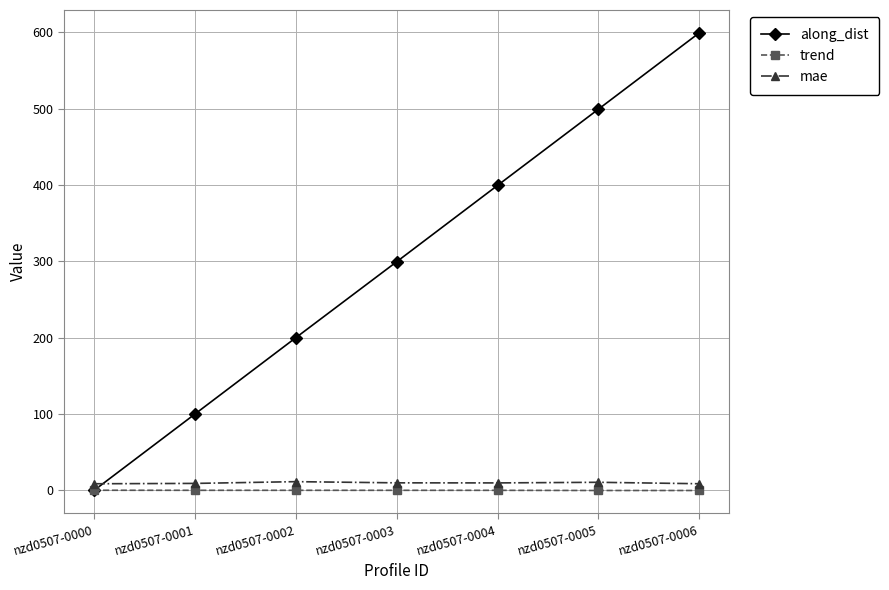

Which series ends up on top after the final intersection of trend and along_dist?

along_dist